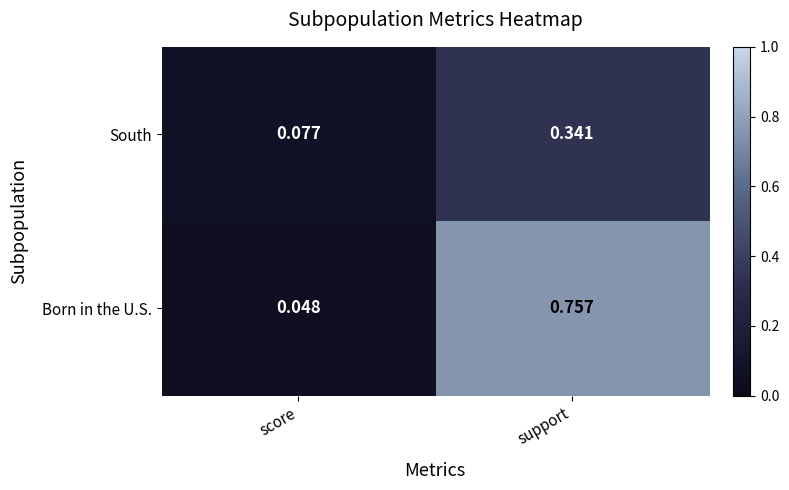

Rank the series at support from highest to lowest value.

Born in the U.S., South